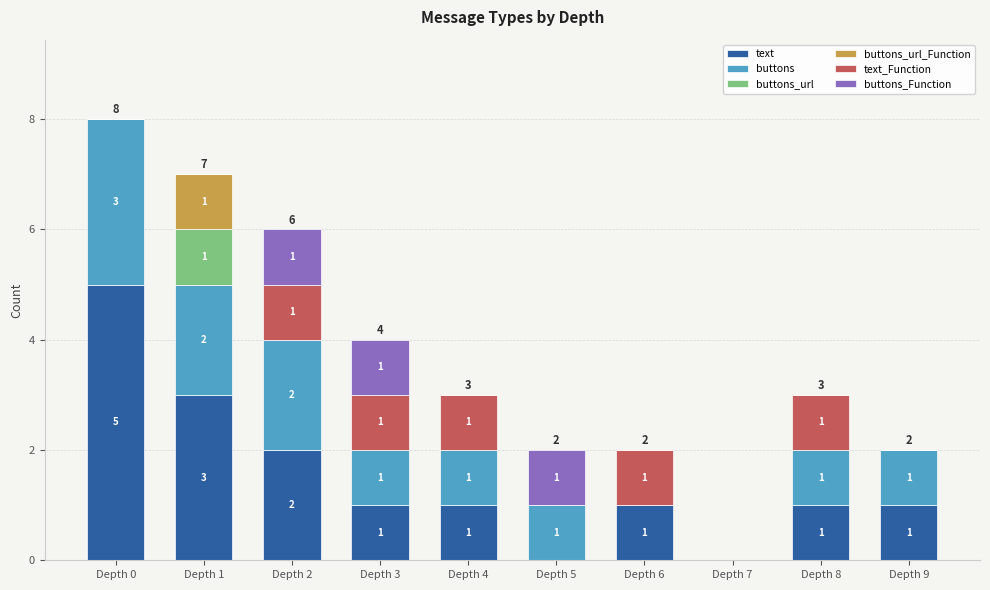

The text series shows 2 at Depth 2. True or false?

True